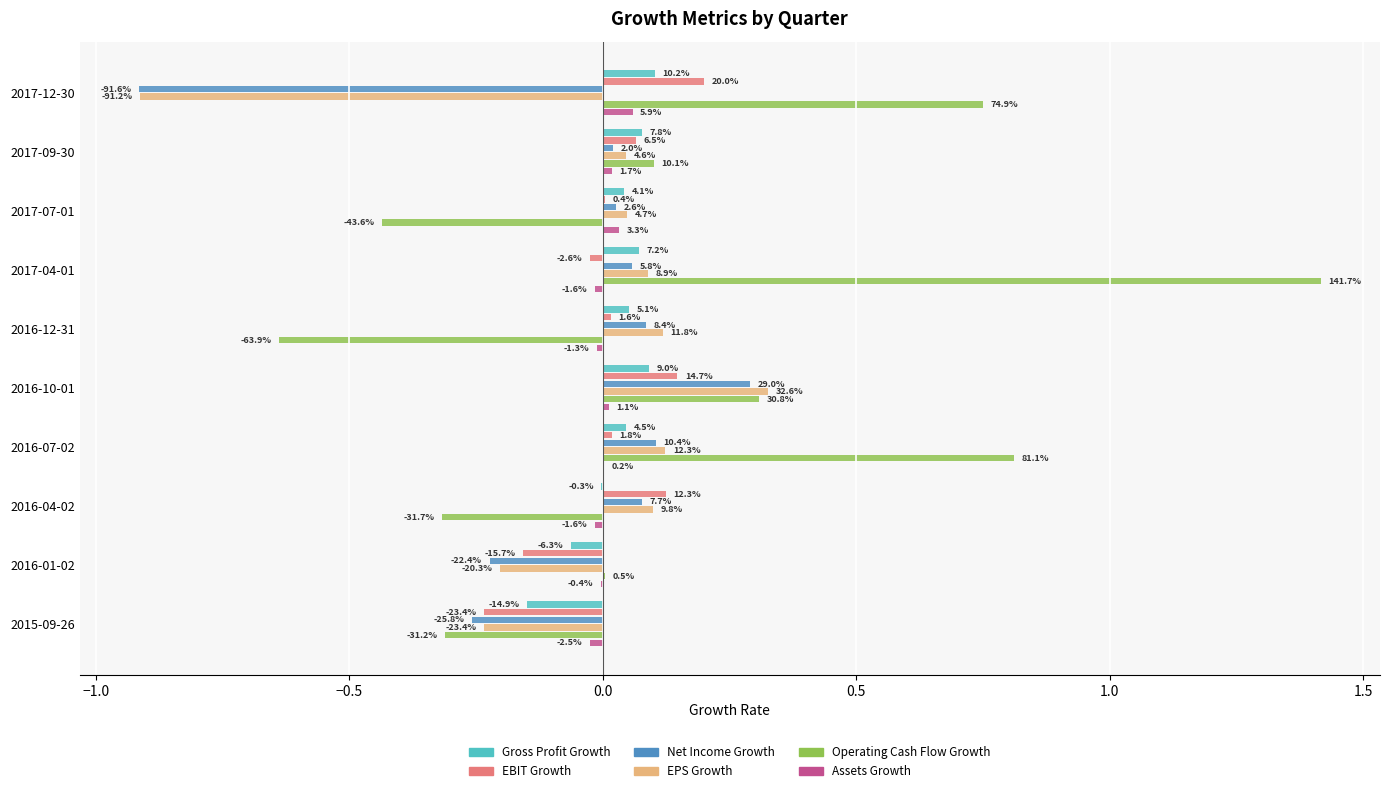

Rank the series by their maximum value, from highest to lowest.

Operating Cash Flow Growth, EPS Growth, Net Income Growth, EBIT Growth, Gross Profit Growth, Assets Growth